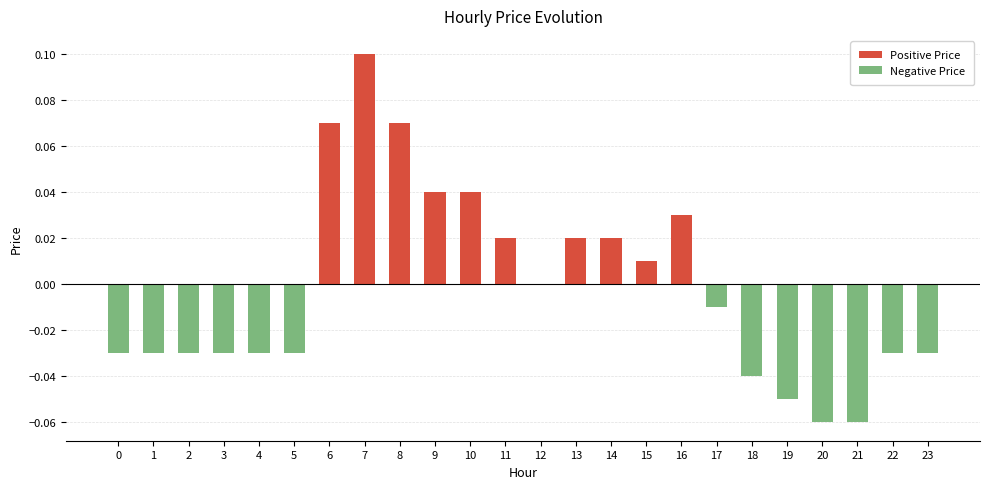

Reading right to left, extract all data points from this chart.

Positive Price: 0.0	0.0	0.0	0.0	0.0	0.0	0.0	0.0	0.0	0.0	0.0	0.0	0.0	0.0	0.0	0.1	0.1	0.1	0.0	0.0	0.0	0.0	0.0	0.0
Negative Price: -0.0	-0.0	-0.1	-0.1	-0.1	-0.0	-0.0	0.0	0.0	0.0	0.0	0.0	0.0	0.0	0.0	0.0	0.0	0.0	-0.0	-0.0	-0.0	-0.0	-0.0	-0.0